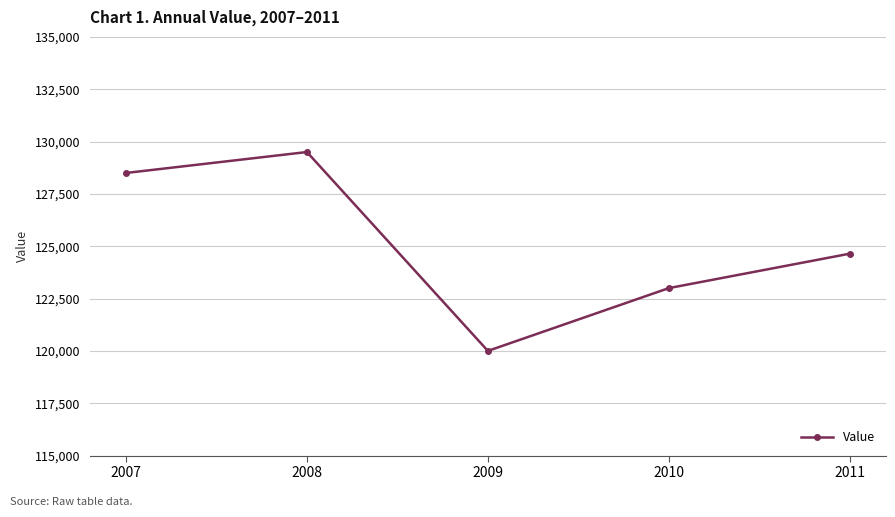

What is the difference between the maximum and minimum values?

9500